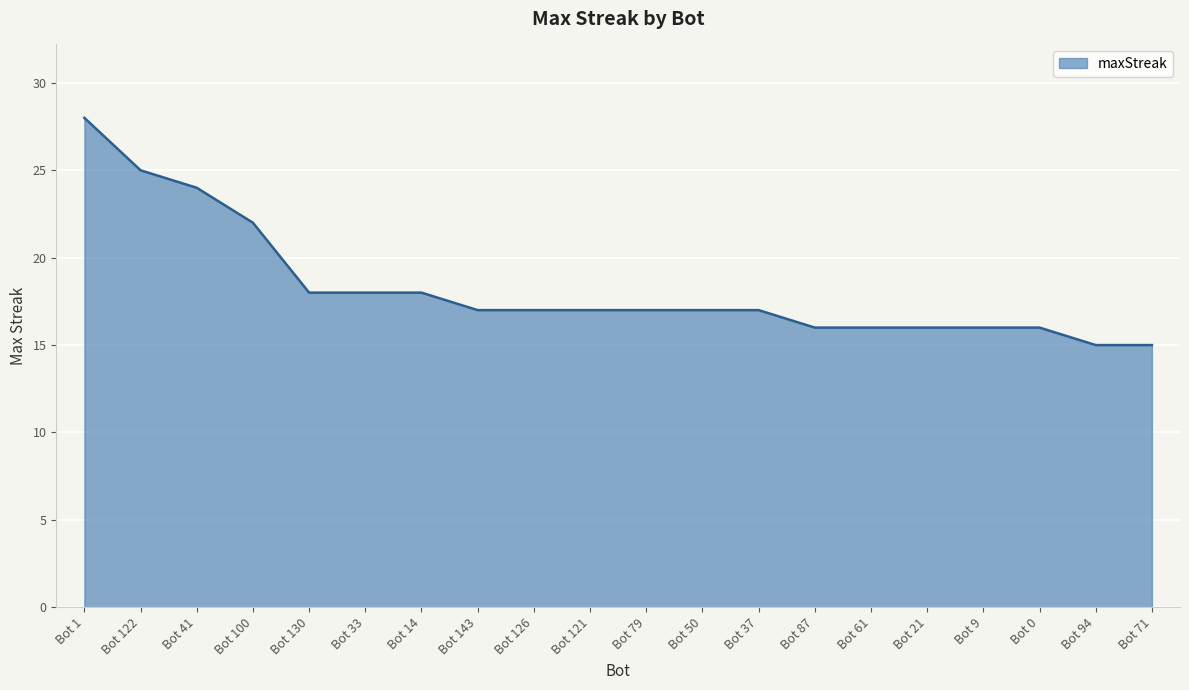

What position from the left is Bot 14?

7